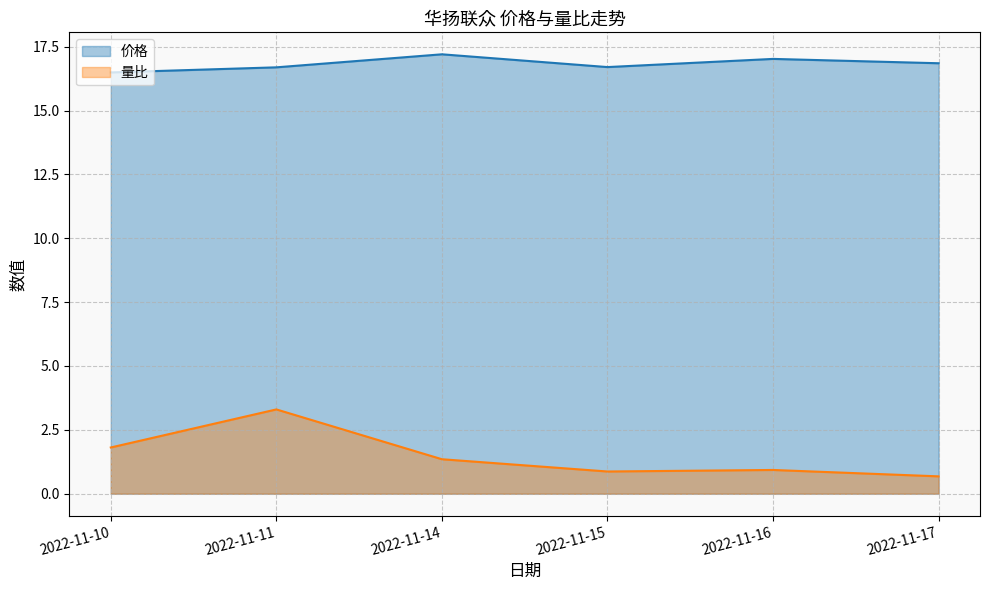

Reading left to right, what are all the values shown in this chart?

价格: 2022-11-10=16.5	2022-11-11=16.7	2022-11-14=17.2	2022-11-15=16.7	2022-11-16=17.0	2022-11-17=16.9
量比: 2022-11-10=1.8	2022-11-11=3.3	2022-11-14=1.4	2022-11-15=0.9	2022-11-16=0.9	2022-11-17=0.7